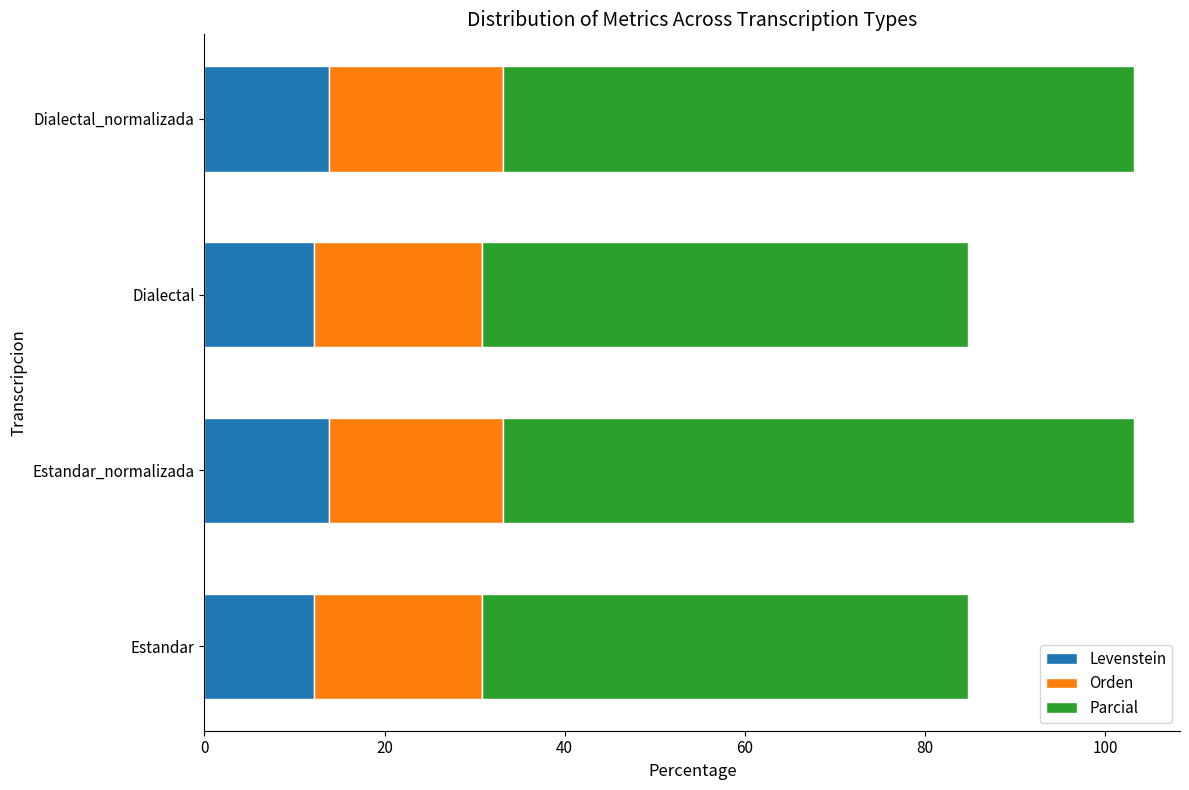

What is the total value across all series at Dialectal_normalizada?

103.1